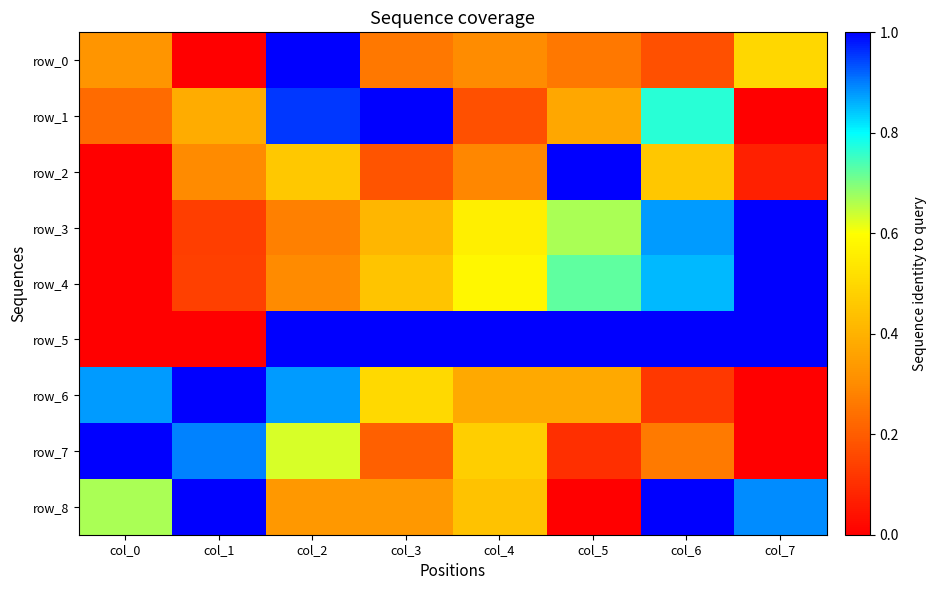

Is the value of row_3 at col_7 greater than the value of row_0 at col_2?

No